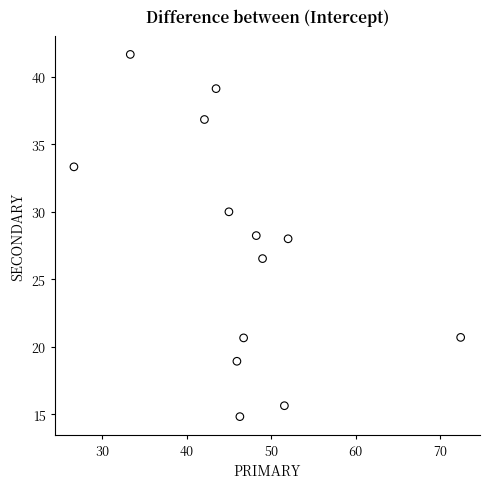

What is the range of Y values (max minus min)?

26.9